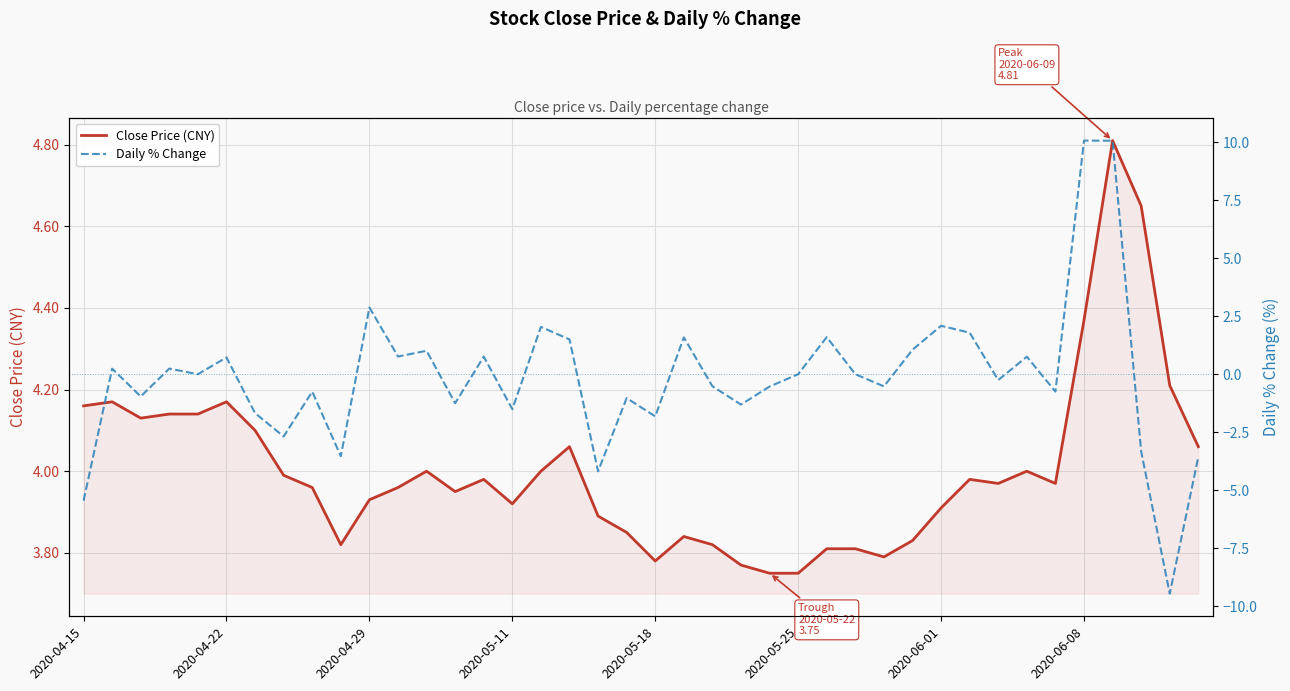

Reading right to left, extract all data points from this chart.

Close Price (CNY): 4.1	4.2	4.7	4.8	4.4	4.0	4.0	4.0	4.0	3.9	3.8	3.8	3.8	3.8	3.8	3.8	3.8	3.8	3.8	3.8	3.9	3.9	4.1	4.0	3.9	4.0	4.0	4.0	4.0	3.9	3.8	4.0	4.0	4.1	4.2	4.1	4.1	4.1	4.2	4.2
Daily % Change: -3.6	-9.5	-3.3	10.1	10.1	-0.8	0.8	-0.3	1.8	2.1	1.1	-0.5	0.0	1.6	0.0	-0.5	-1.3	-0.5	1.6	-1.8	-1.0	-4.2	1.5	2.0	-1.5	0.8	-1.2	1.0	0.8	2.9	-3.5	-0.8	-2.7	-1.7	0.7	0.0	0.2	-1.0	0.2	-5.5